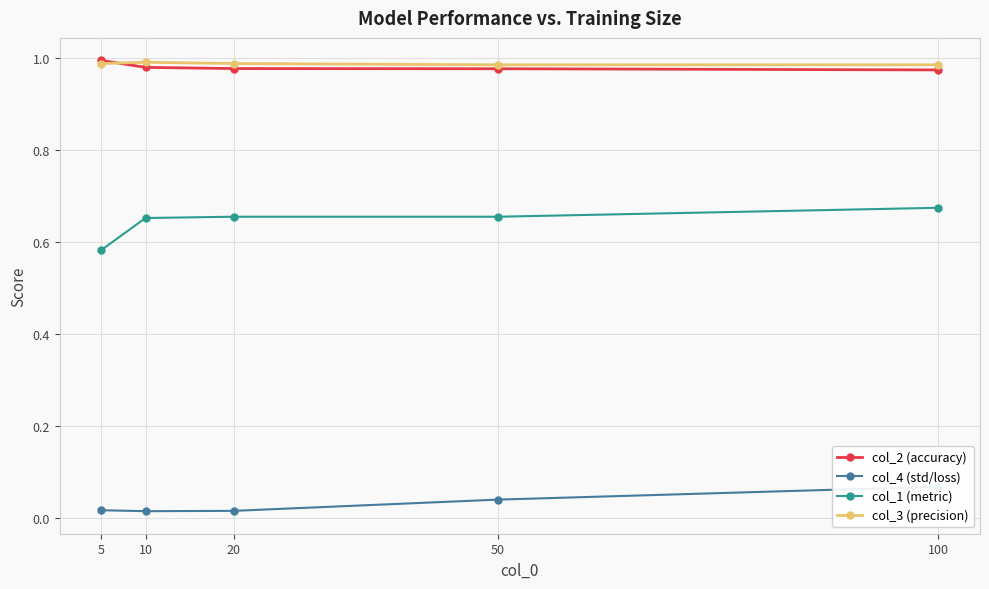

True or false: col_2 (accuracy) and col_1 (metric) intersect in this chart.

False